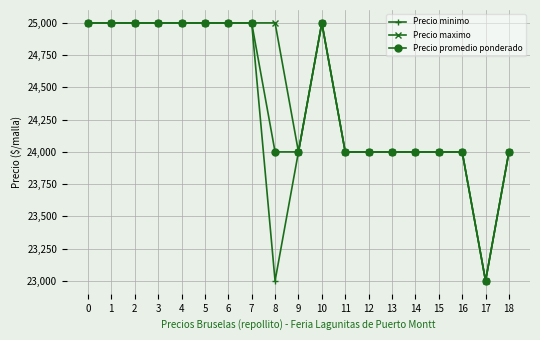

What is the value of the Precio maximo point at the 9th from the left?

25000